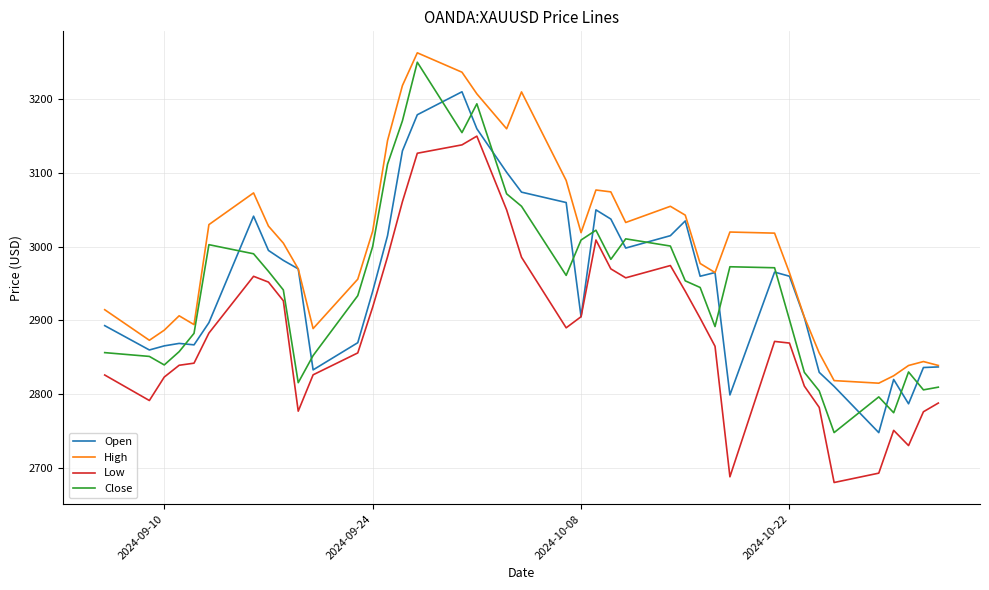

What is the maximum value shown in the chart?

3263.0